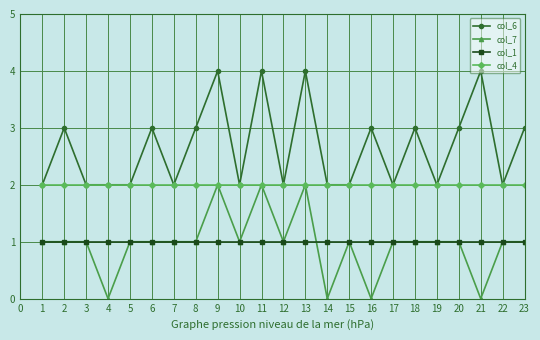

What is the average value of the col_1 series?

1